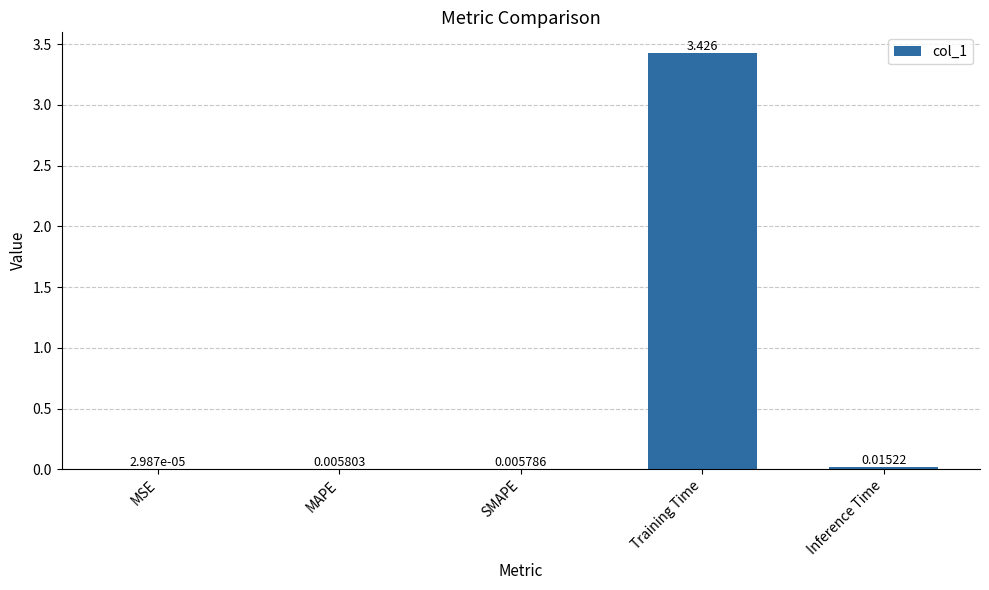

At which label is the value closest to 1?

Inference Time